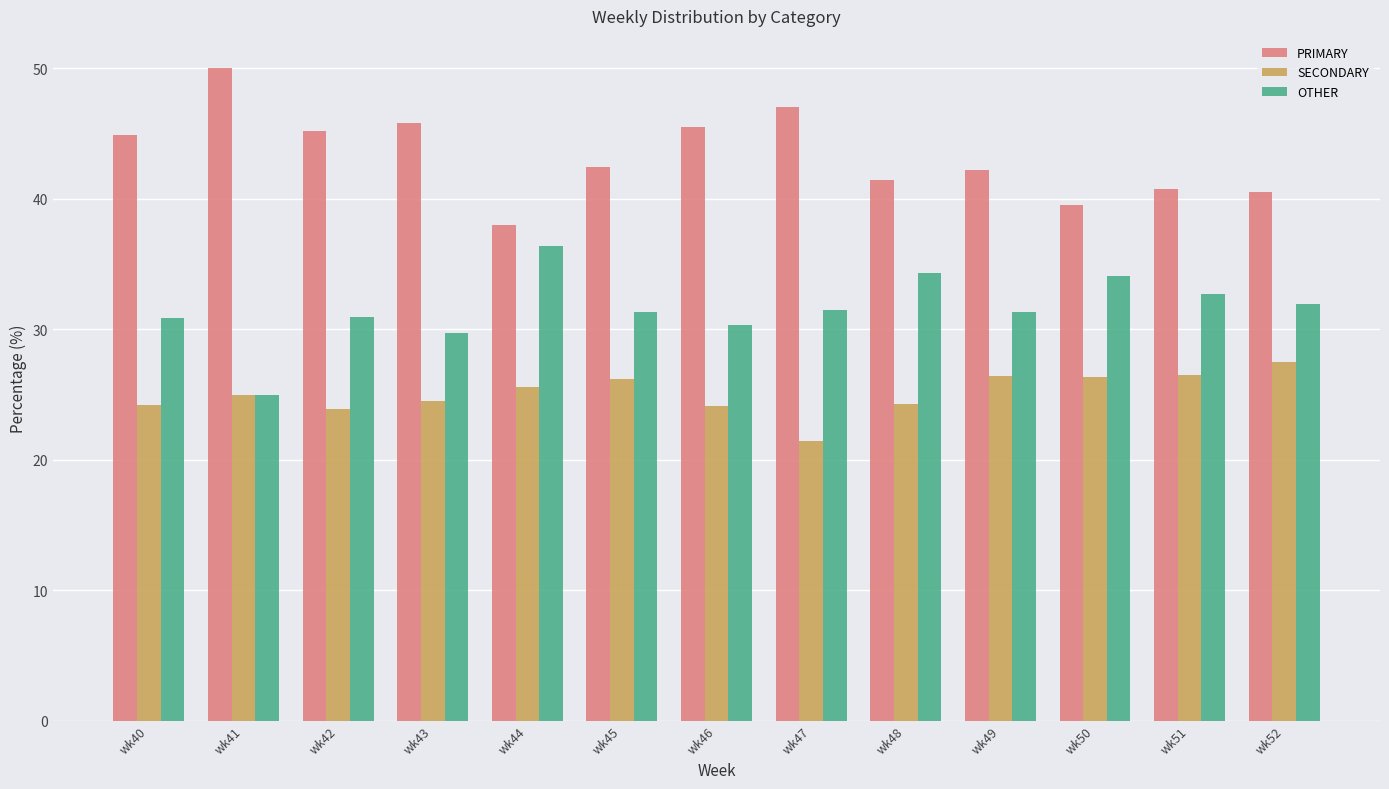

What is the value of the PRIMARY bar at the 2nd from the left?

50.0